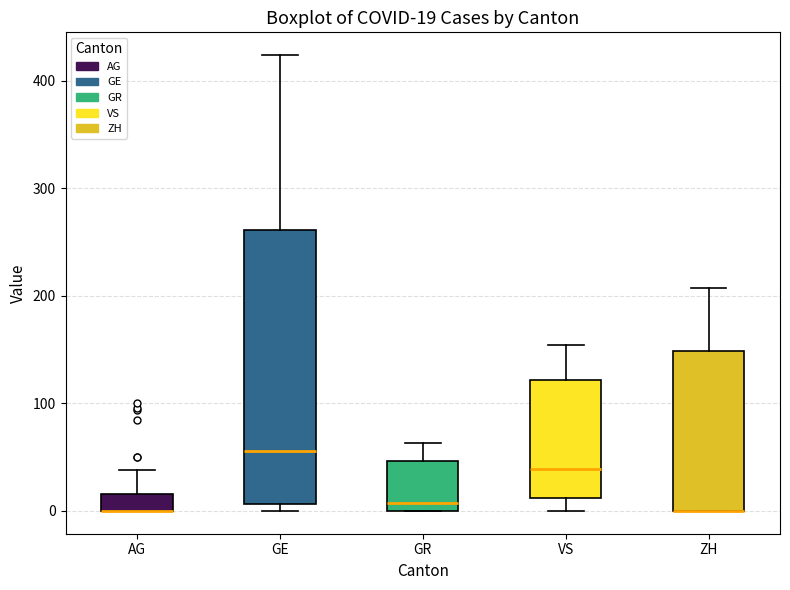

Which box is the tallest, from its lower edge to its upper edge?

GE